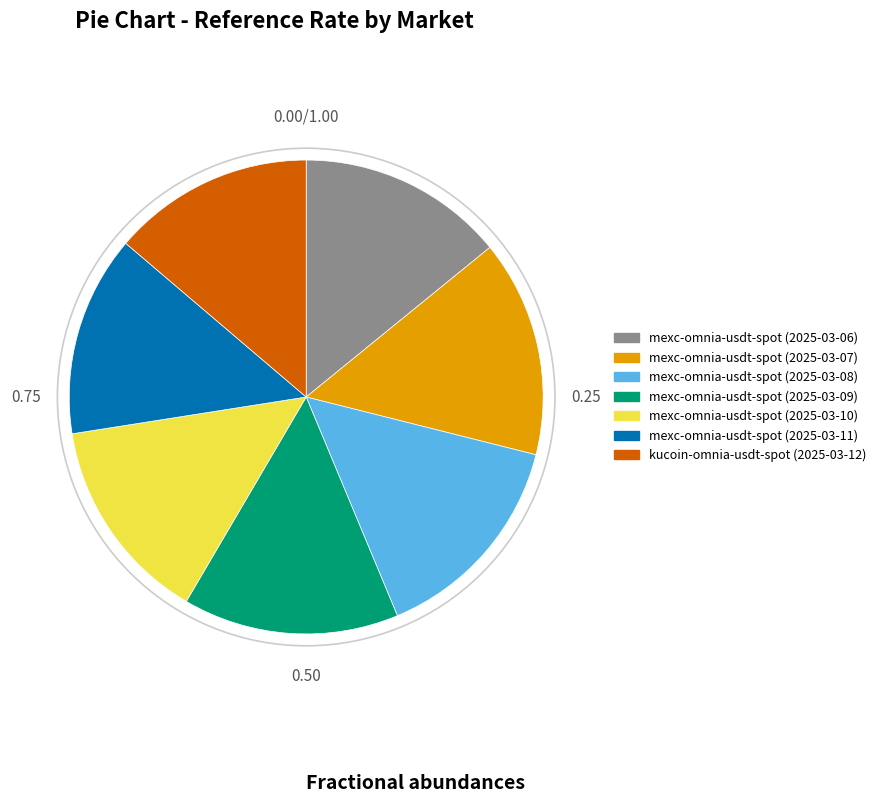

Between mexc-omnia-usdt-spot (2025-03-08) and mexc-omnia-usdt-spot (2025-03-10), which is larger?

mexc-omnia-usdt-spot (2025-03-08)